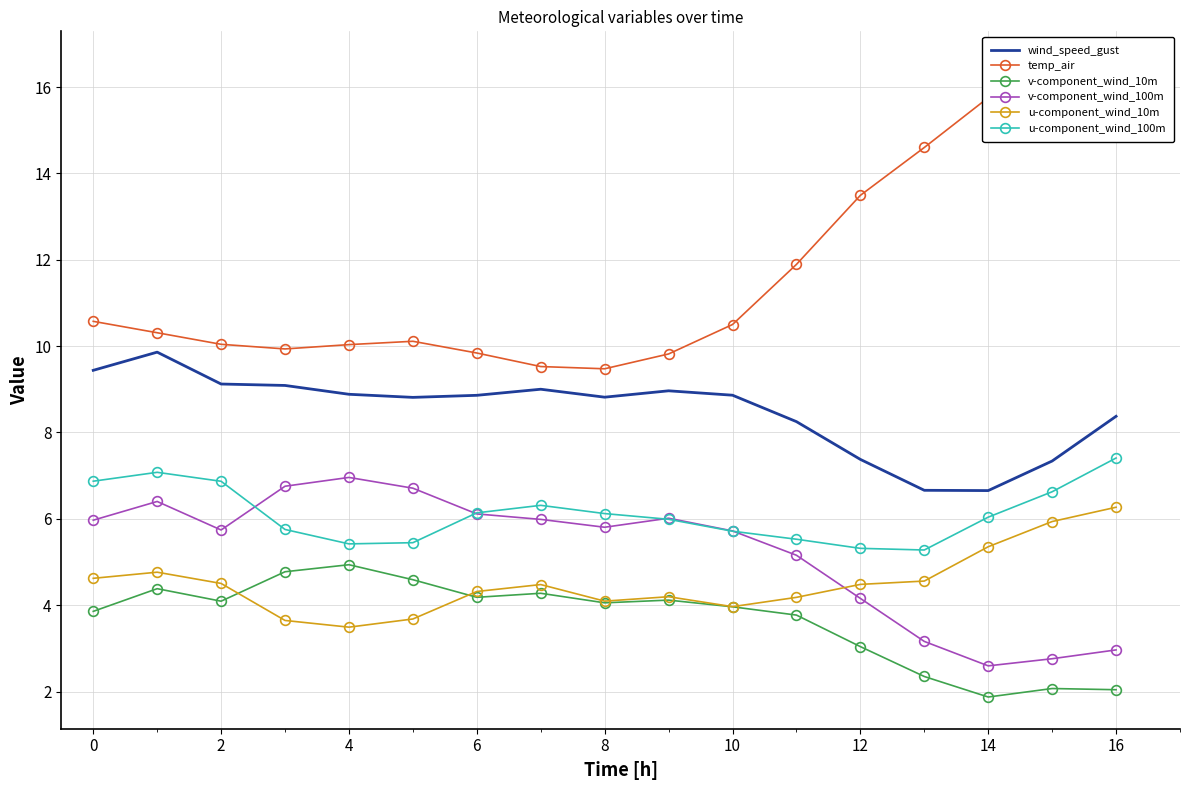

Reading left to right, what are all the values shown in this chart?

wind_speed_gust: 9.4	9.9	9.1	9.1	8.9	8.8	8.9	9.0	8.8	9.0	8.9	8.3	7.4	6.7	6.7	7.3	8.4
temp_air: 10.6	10.3	10.0	9.9	10.0	10.1	9.8	9.5	9.5	9.8	10.5	11.9	13.5	14.6	15.8	16.3	16.6
v-component_wind_10m: 3.9	4.4	4.1	4.8	4.9	4.6	4.2	4.3	4.1	4.1	4.0	3.8	3.0	2.3	1.9	2.1	2.0
v-component_wind_100m: 6.0	6.4	5.7	6.8	7.0	6.7	6.1	6.0	5.8	6.0	5.7	5.2	4.2	3.2	2.6	2.8	3.0
u-component_wind_10m: 4.6	4.8	4.5	3.6	3.5	3.7	4.3	4.5	4.1	4.2	4.0	4.2	4.5	4.6	5.4	5.9	6.3
u-component_wind_100m: 6.9	7.1	6.9	5.8	5.4	5.4	6.1	6.3	6.1	6.0	5.7	5.5	5.3	5.3	6.0	6.6	7.4